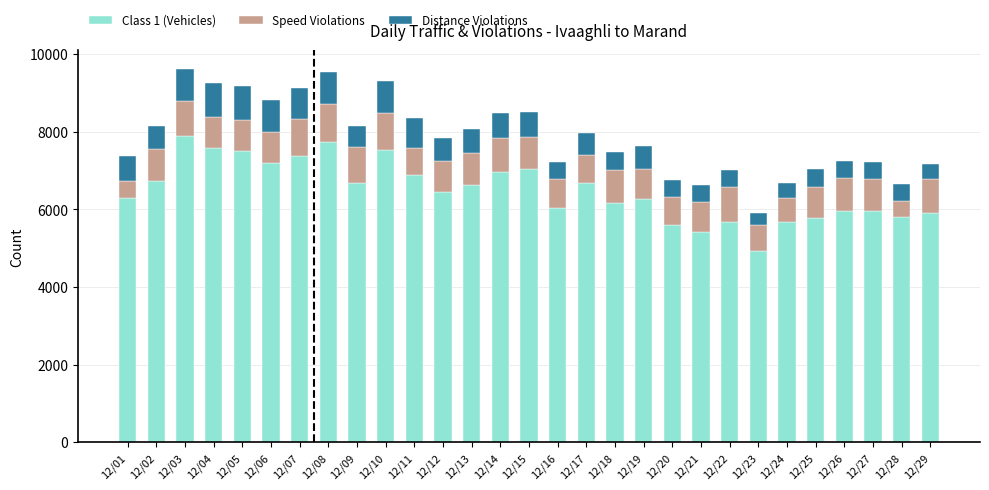

What are all the series names shown in the legend?

Class 1 (Vehicles), Speed Violations, Distance Violations